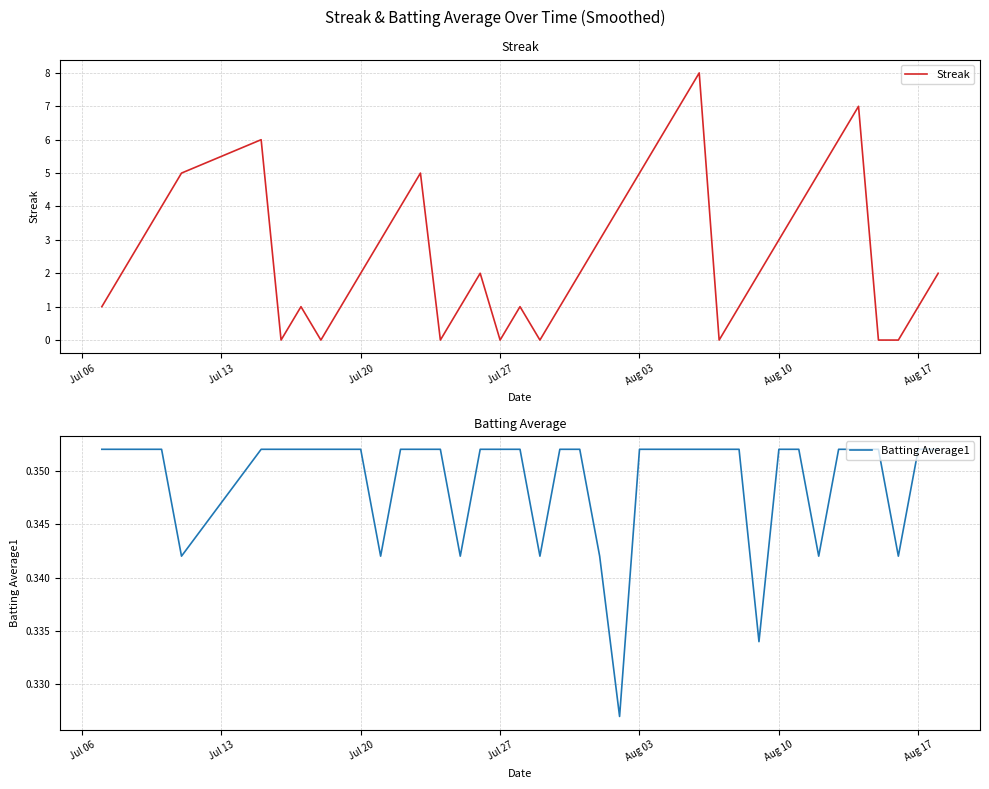

True or false: Streak has a value of 3 at Jul 20.

False